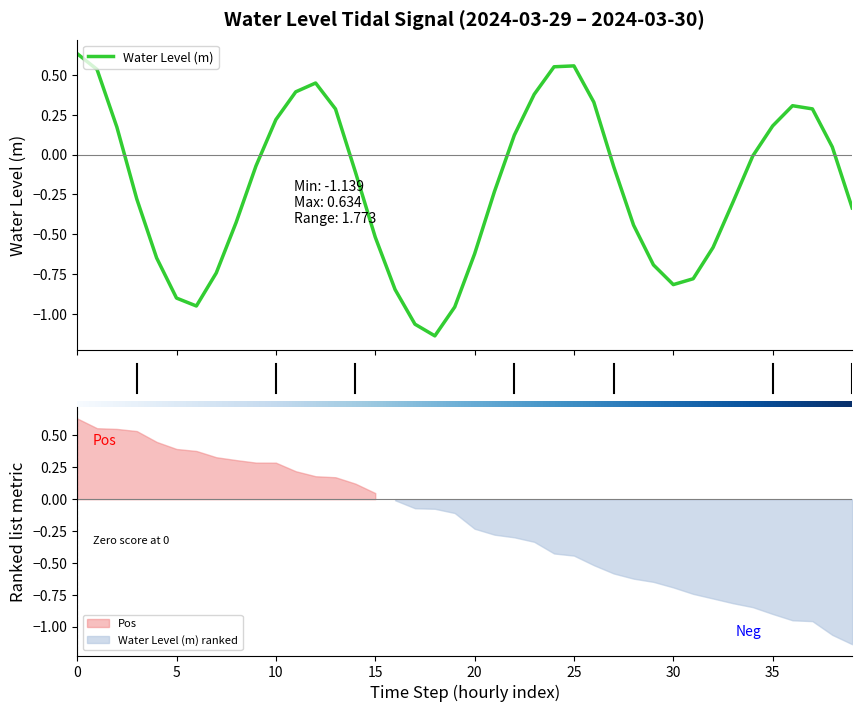

Is this an area chart (filled region under the line)?

No